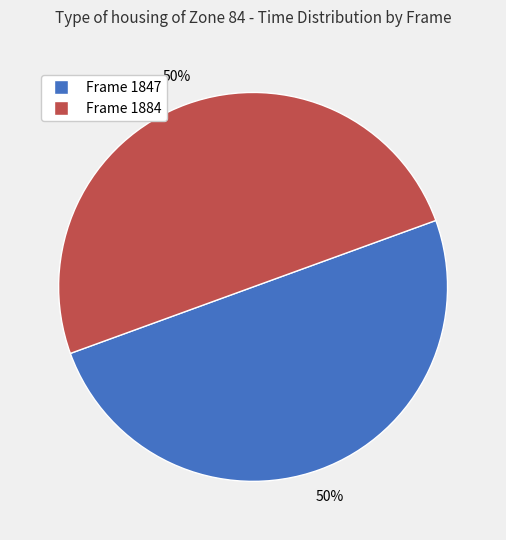

To the nearest percent, what portion does Frame 1884 represent?

50%